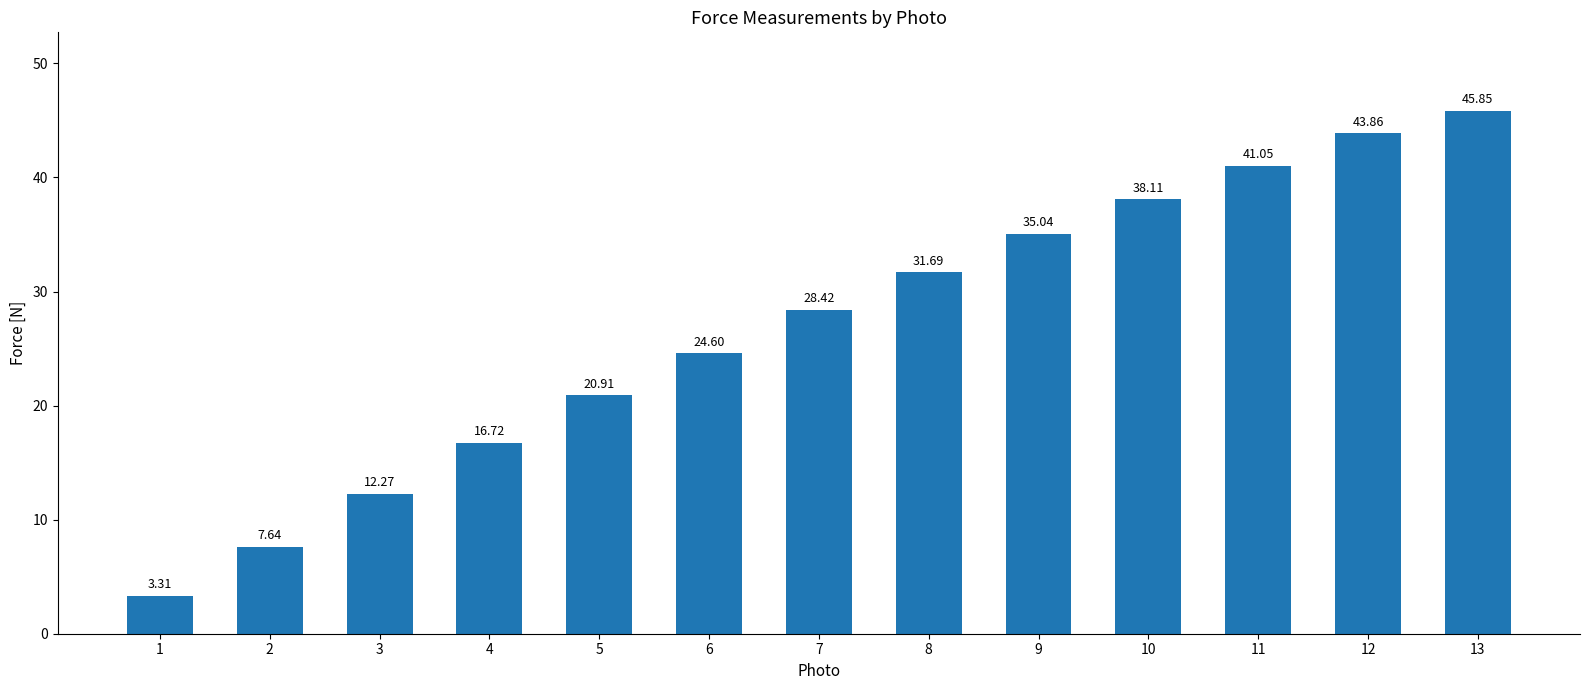

The chart shows a value of 35.7 at 6. True or false?

False